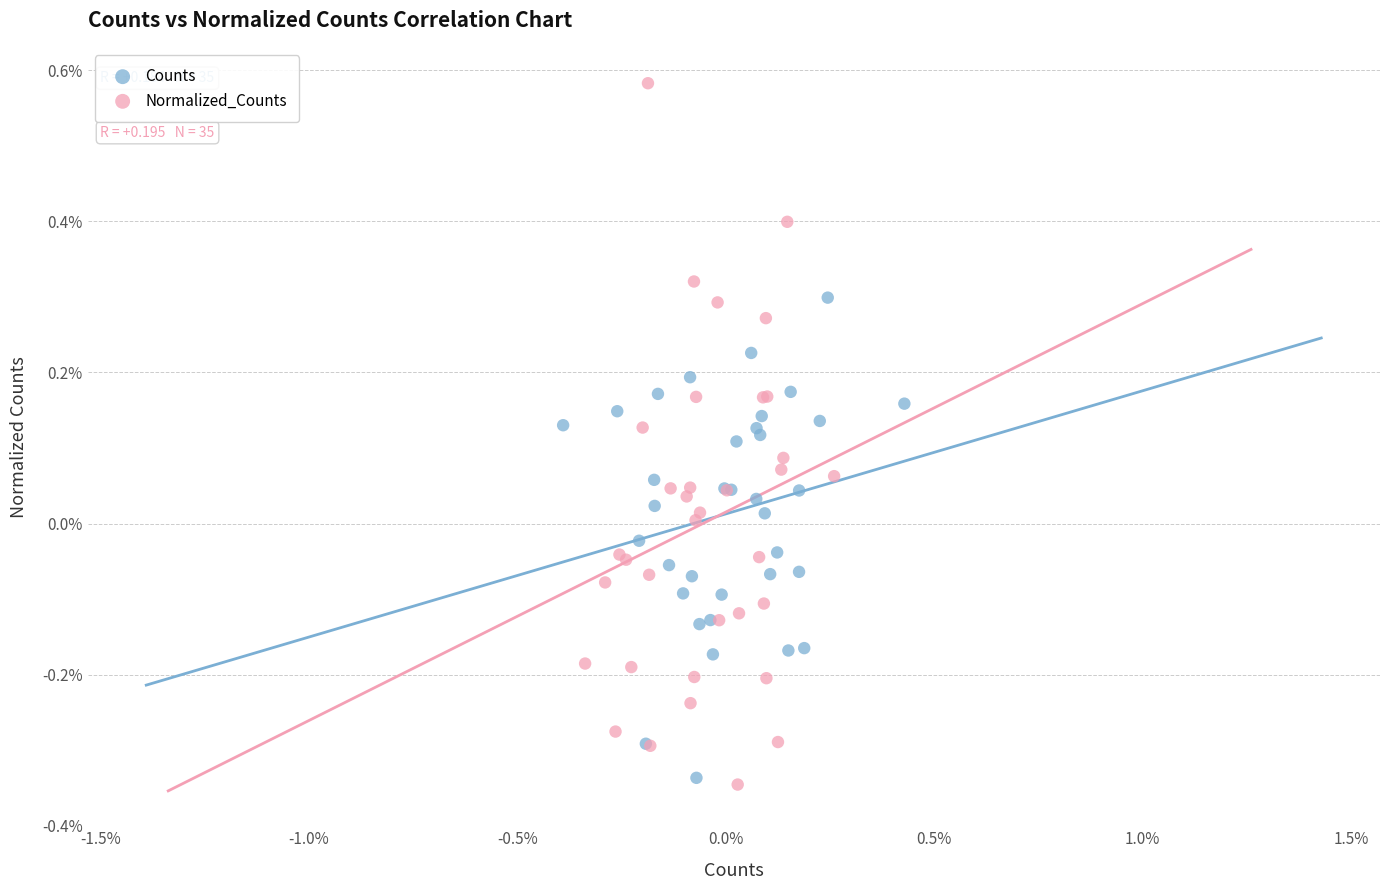

Which series reaches the maximum Y coordinate?

Normalized_Counts